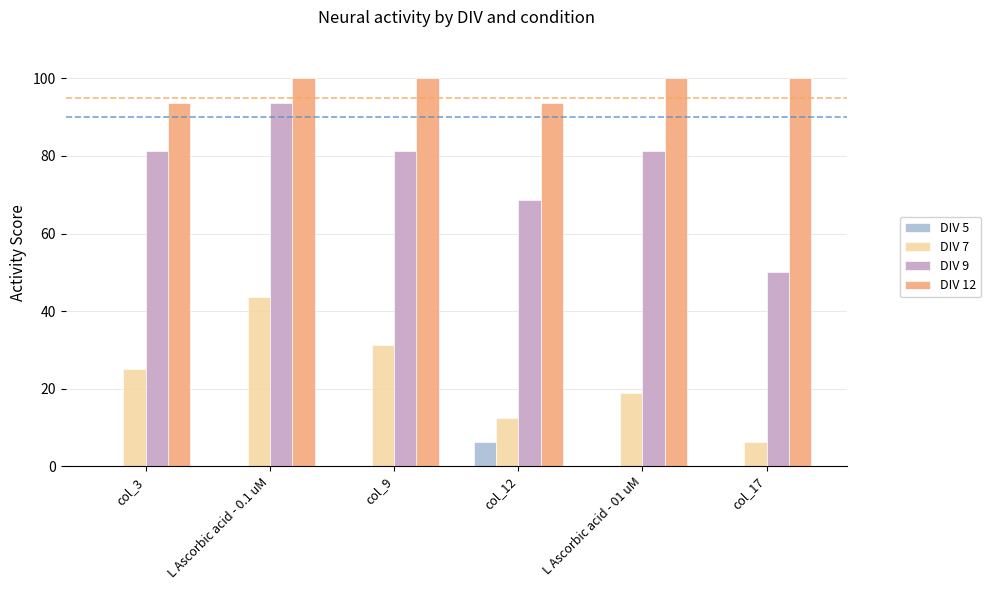

Are the bars grouped side by side (vs. stacked)?

Yes